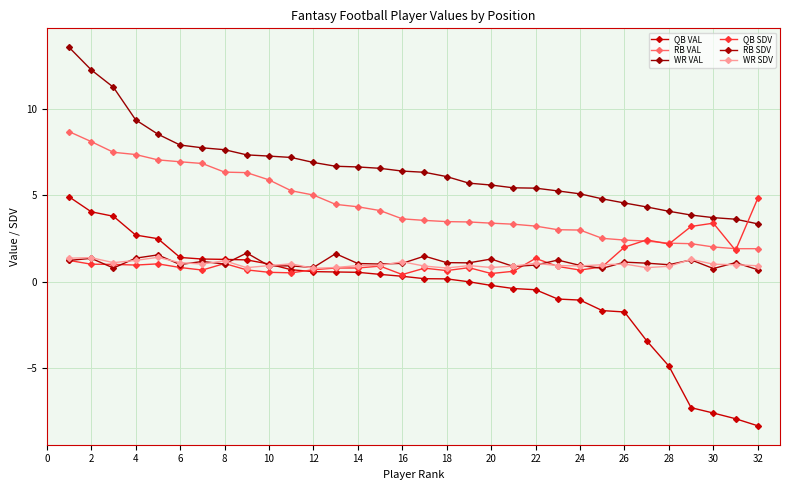

How many series are shown in this chart?

6